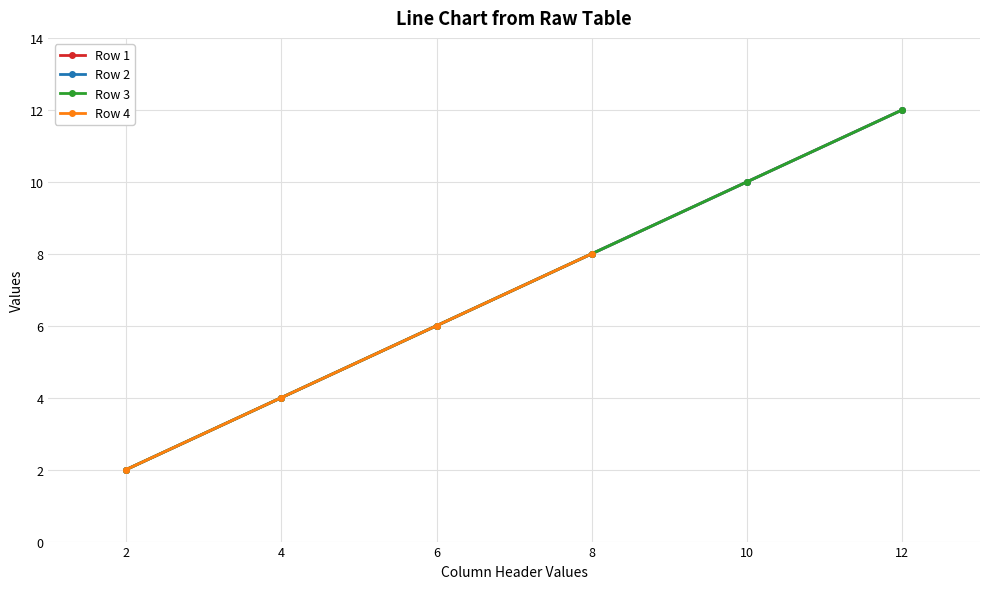

How many data points in Row 4 are less than 6?

2